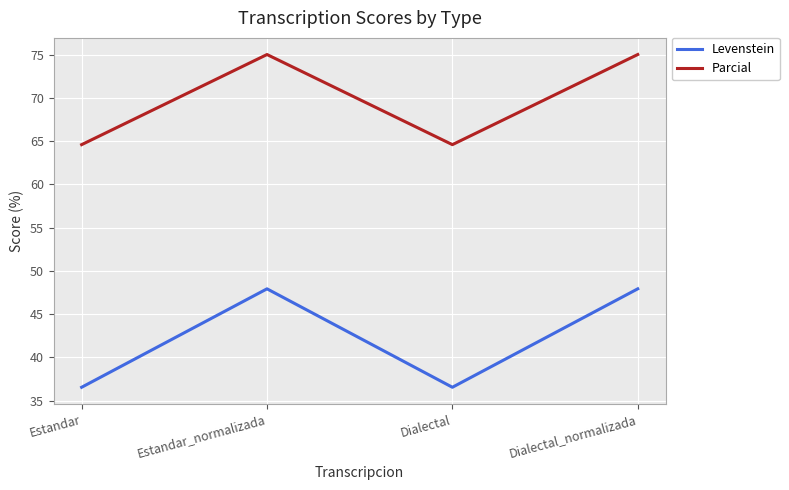

True or false: Parcial and Levenstein cross at least once.

False